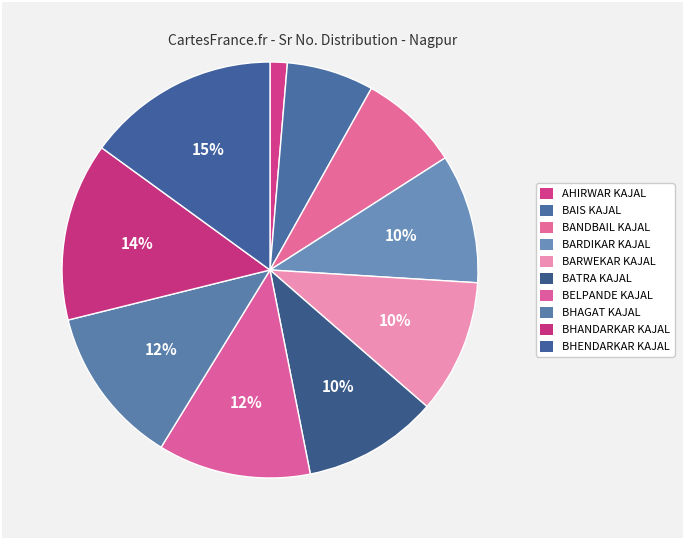

Combined, do BAIS KAJAL and BELPANDE KAJAL account for over 50%?

No